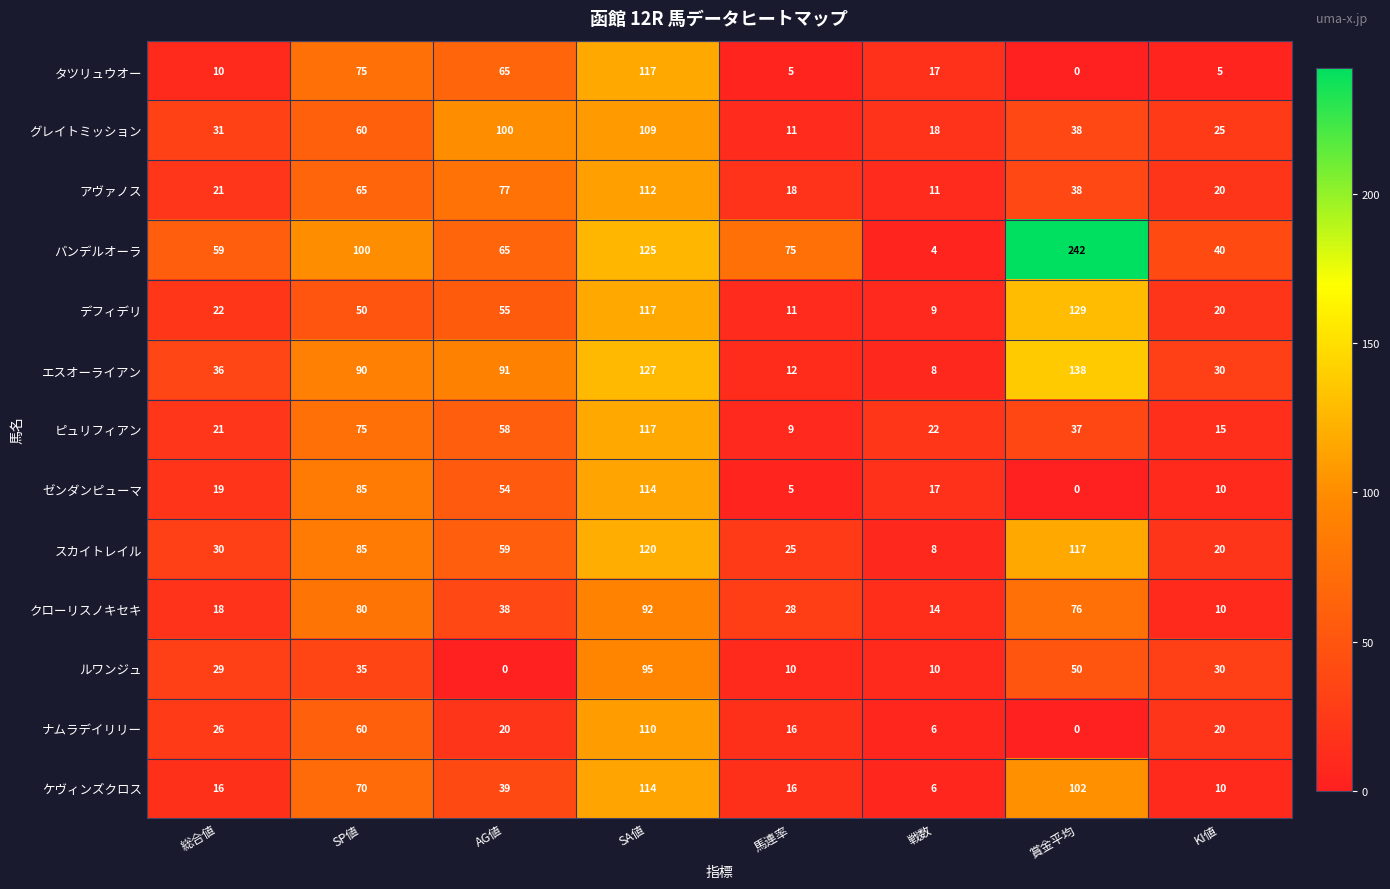

What is the difference between the highest and lowest values at AG値?

100